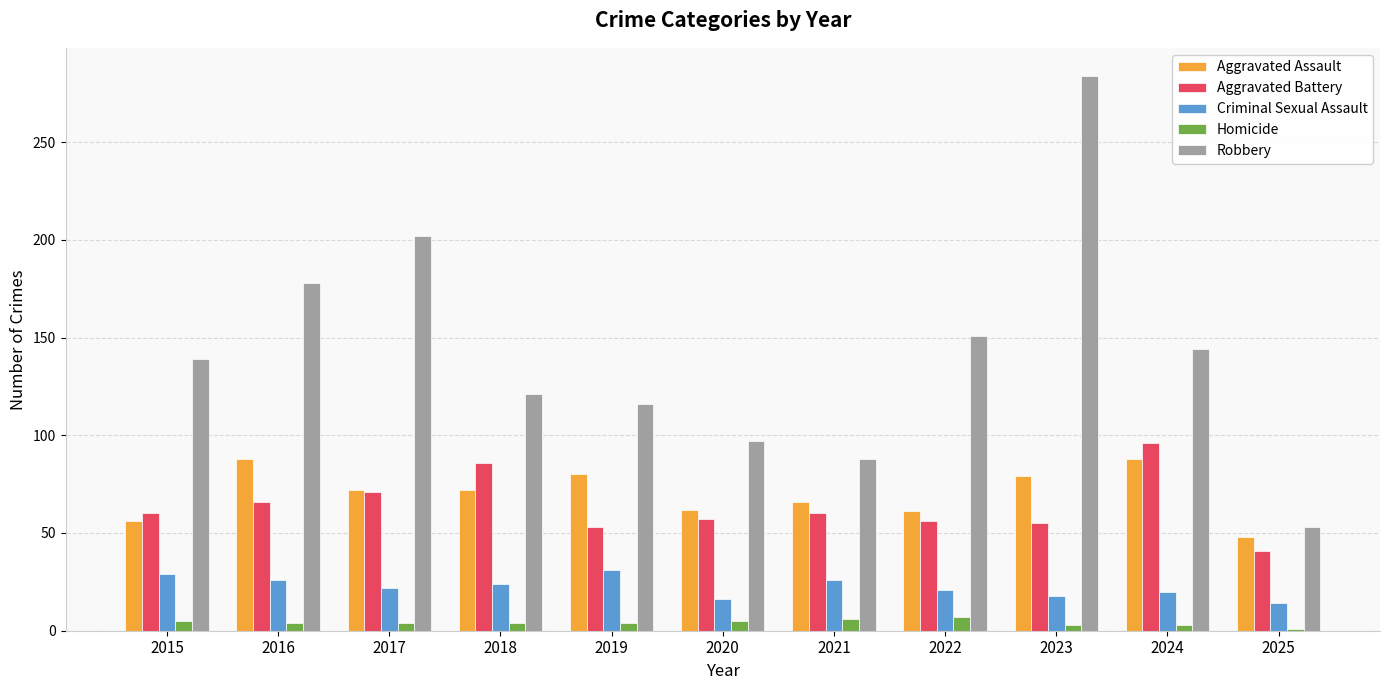

How many values in the Aggravated Assault series are below 72?

5